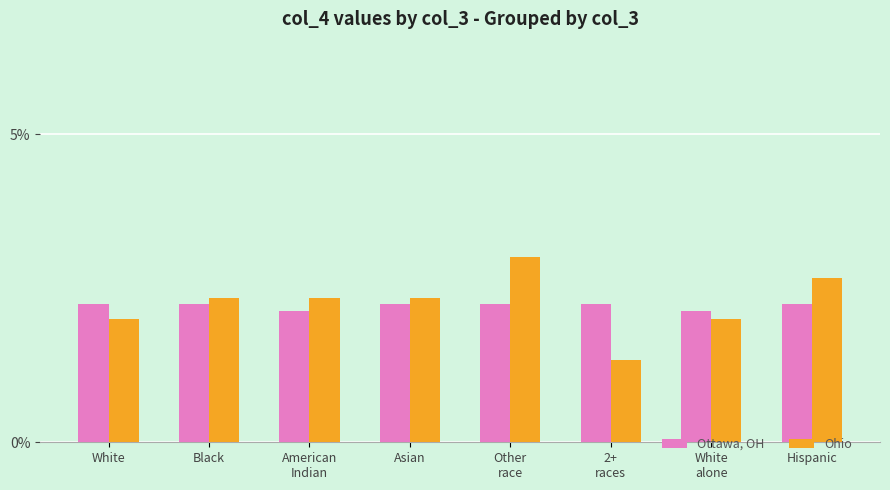

What is the label of the 5th bar from the right?

Asian